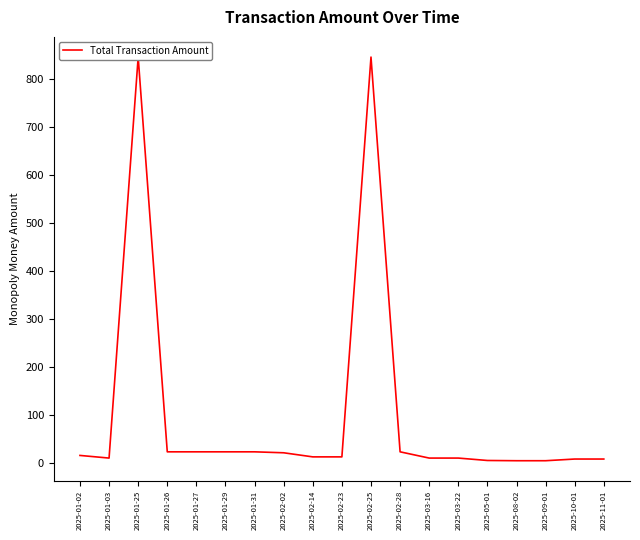

Does the chart have visible grid lines?

No